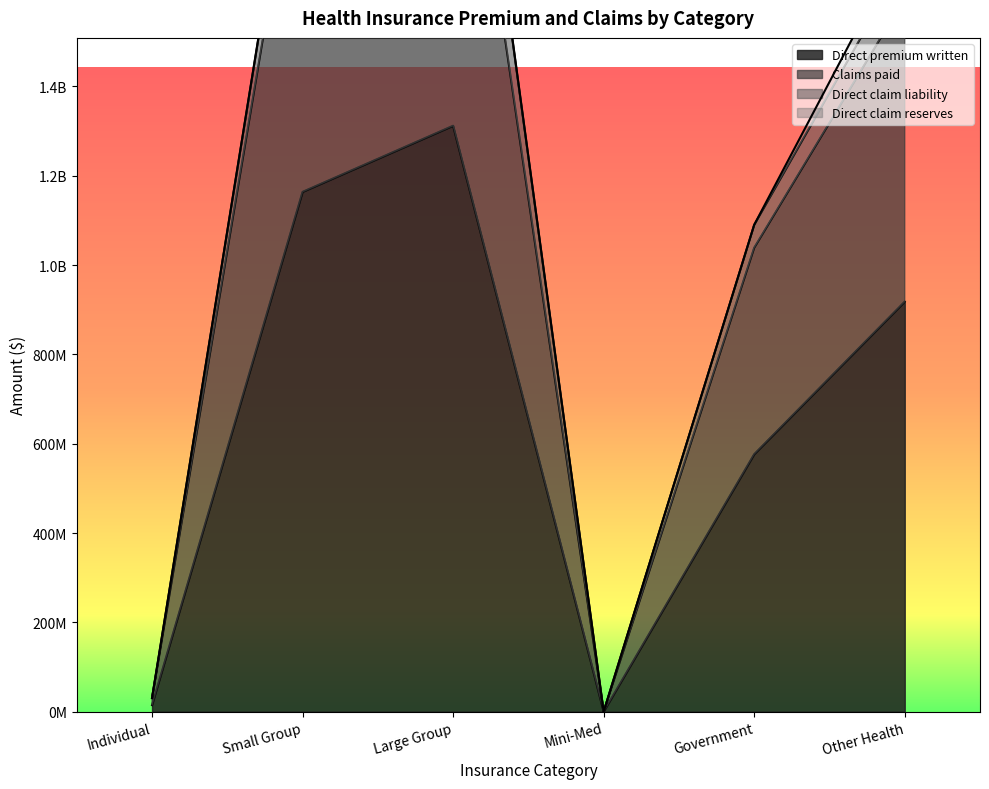

What is the spread (max minus min) of values at Government?

462222679.9